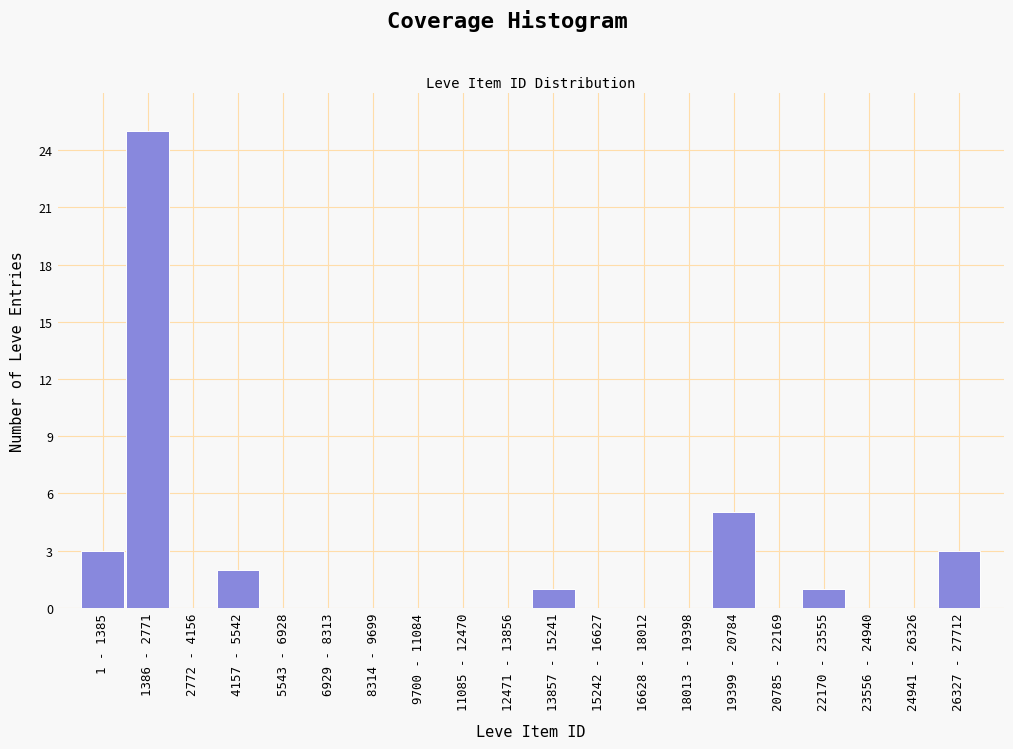

Reading left to right, transcribe all the data shown in this chart.

1 - 1385=3	1386 - 2771=25	2772 - 4156=0	4157 - 5542=2	5543 - 6928=0	6929 - 8313=0	8314 - 9699=0	9700 - 11084=0	11085 - 12470=0	12471 - 13856=0	13857 - 15241=1	15242 - 16627=0	16628 - 18012=0	18013 - 19398=0	19399 - 20784=5	20785 - 22169=0	22170 - 23555=1	23556 - 24940=0	24941 - 26326=0	26327 - 27712=3